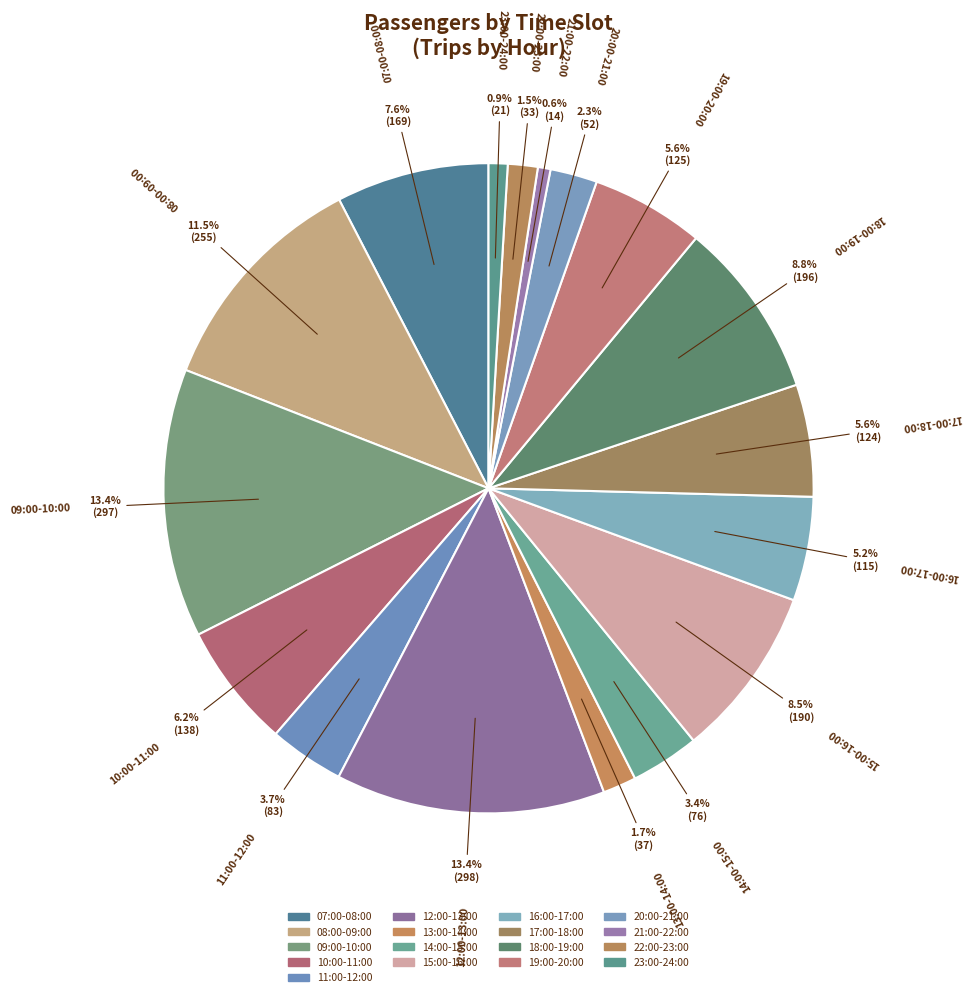

Which has a higher value, 08:00-09:00 or 21:00-22:00?

08:00-09:00